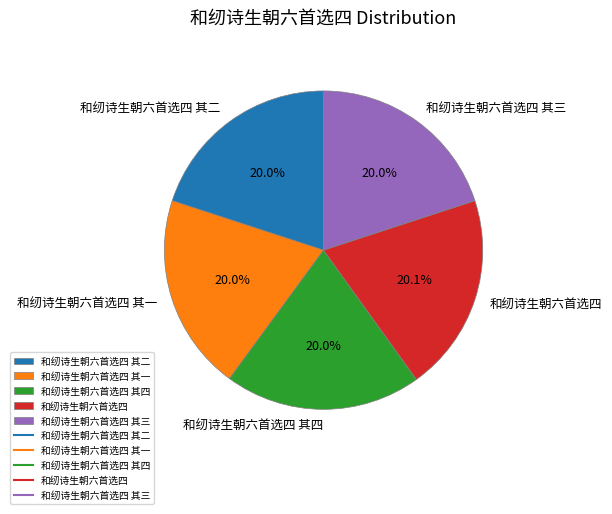

To the nearest percent, what percentage of the pie is 和纫诗生朝六首选四 其一?

20%